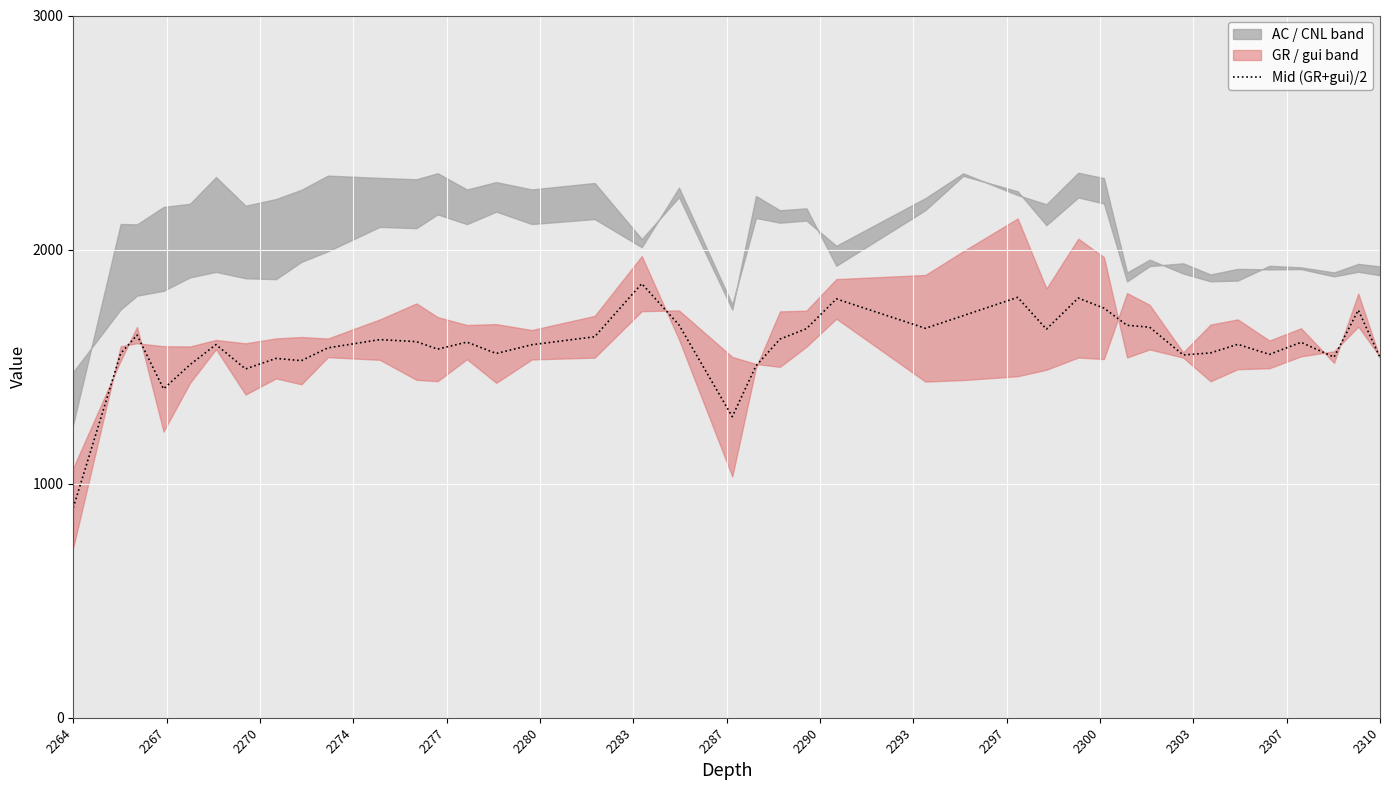

What is the maximum value for Mid (GR+gui)/2?

1854.5